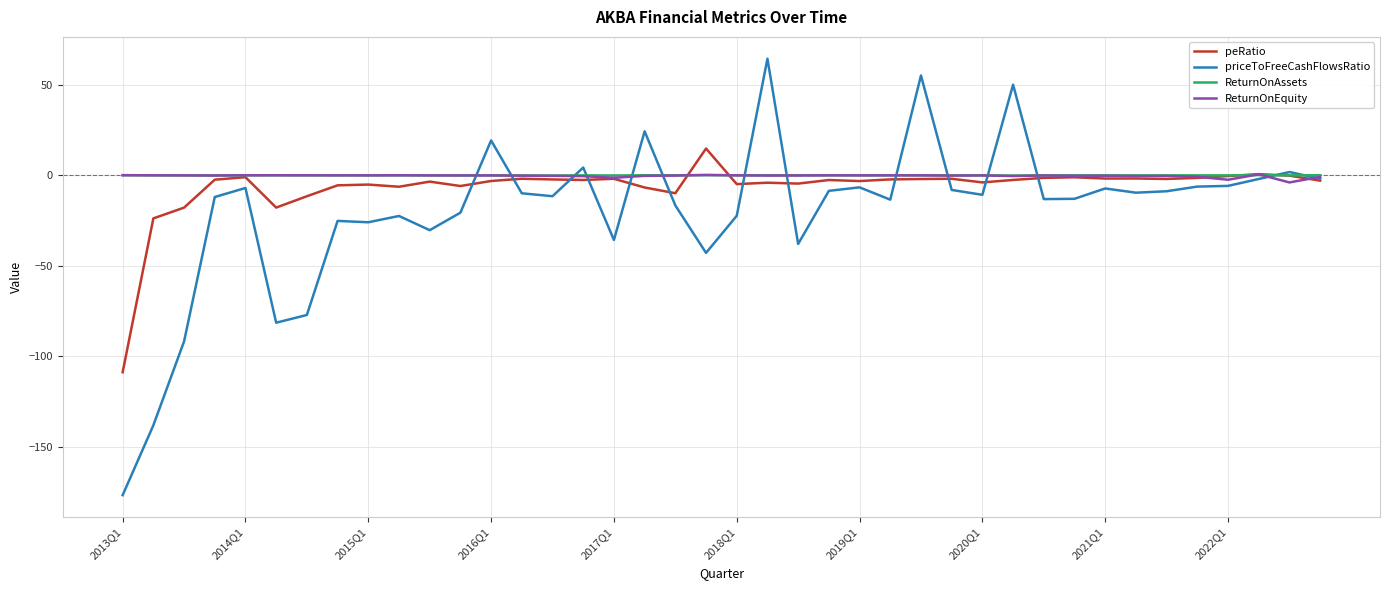

What is the minimum value shown in the chart?

-176.8